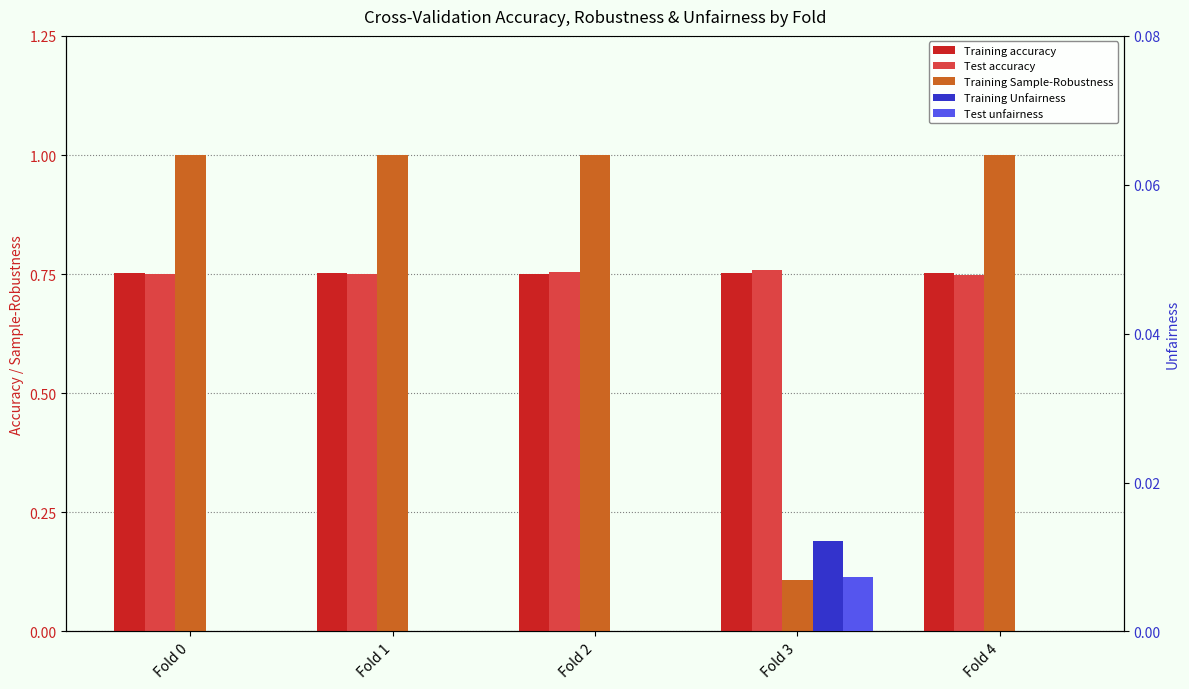

What are all the series names shown in the legend?

Training accuracy, Test accuracy, Training Sample-Robustness, Training Unfairness, Test unfairness